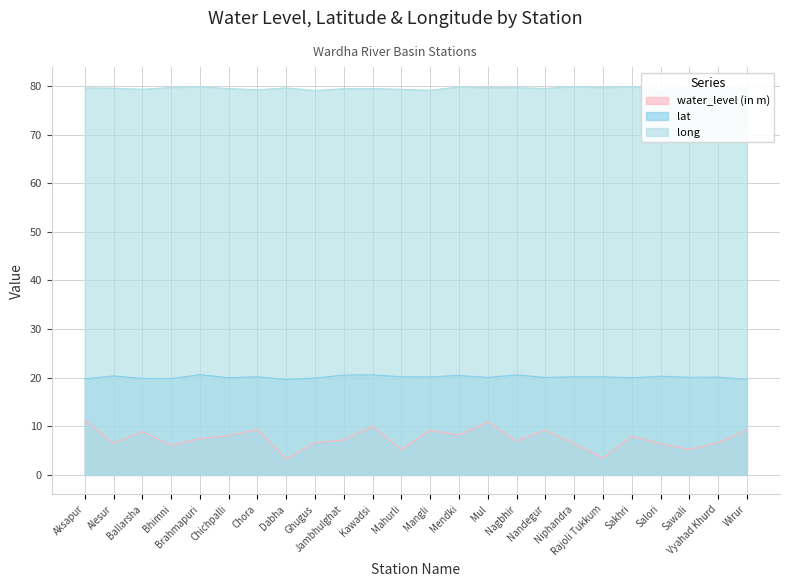

What is the difference between the long values at Mahurli and Jambhulghat?

0.1